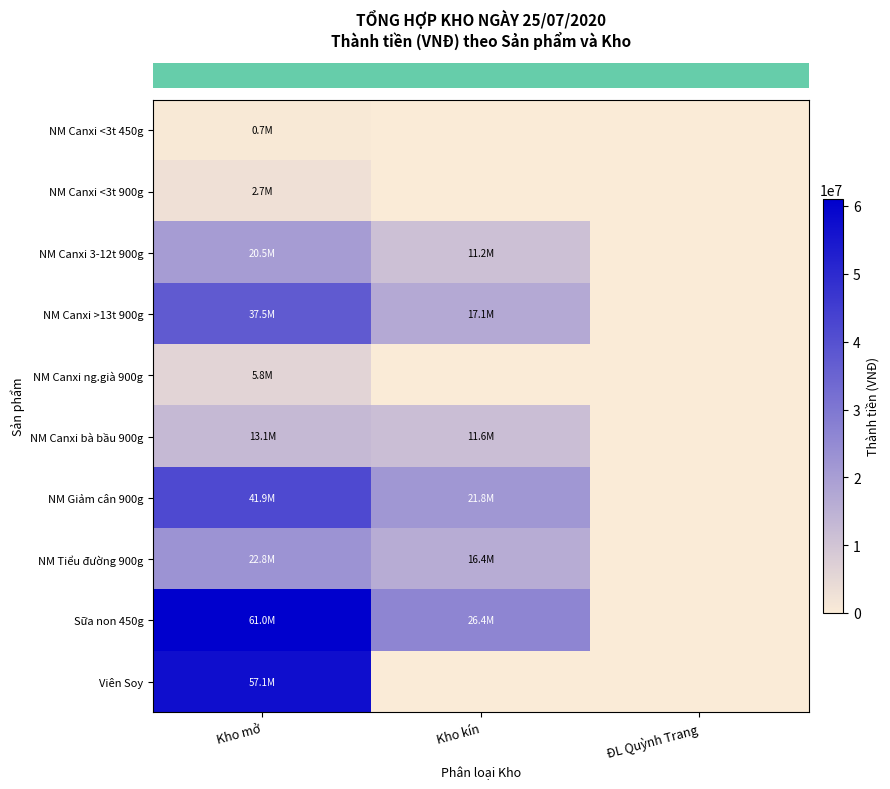

How many data points does each series have?

3